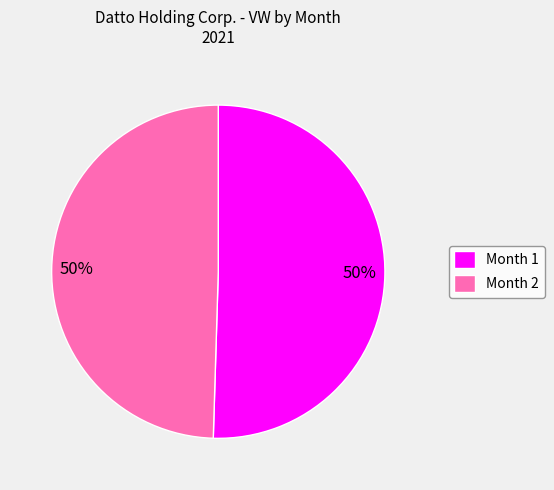

To the nearest percent, what is the average slice percentage?

50%